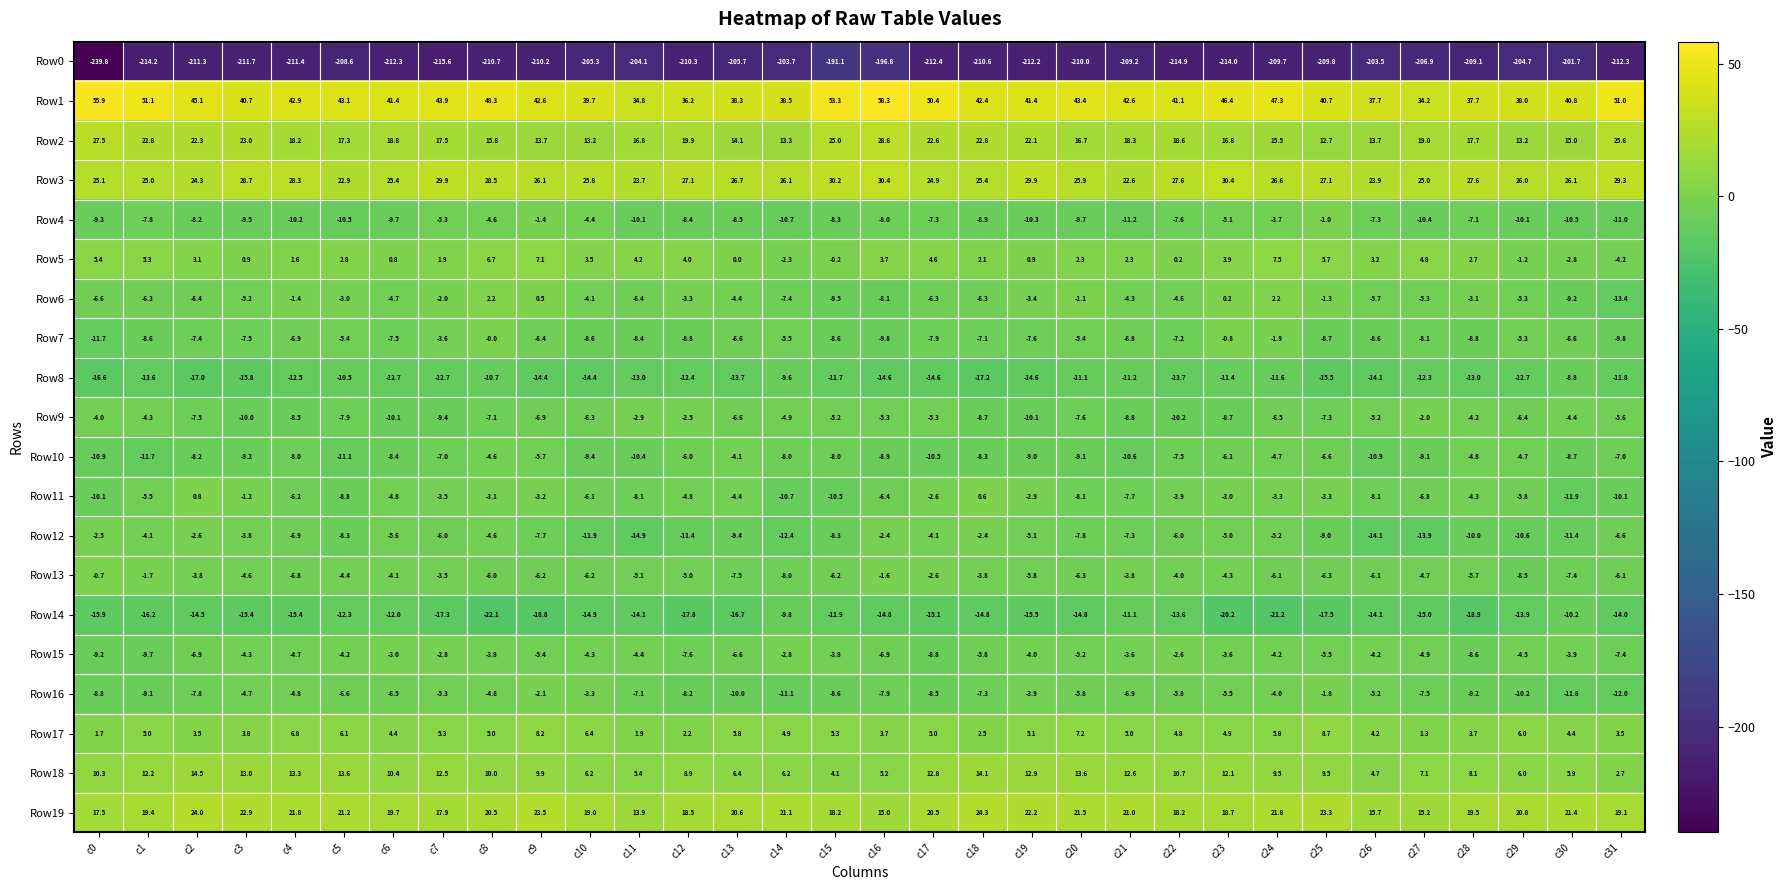

Read the Row12 value at c27.

-13.9